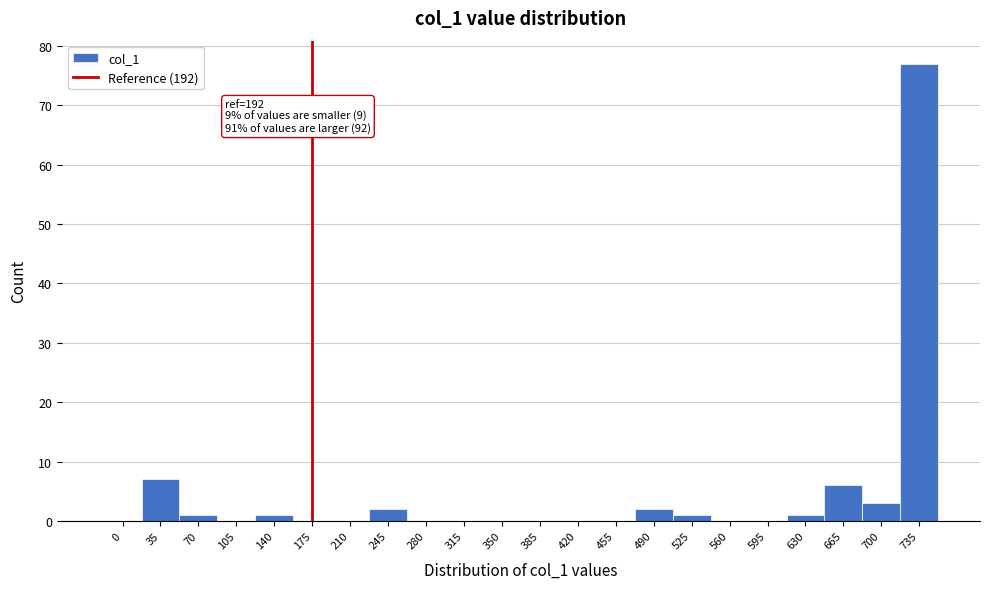

Reading left to right, what are all the values shown in this chart?

0=0	35=7	70=1	105=0	140=1	175=0	210=0	245=2	280=0	315=0	350=0	385=0	420=0	455=0	490=2	525=1	560=0	595=0	630=1	665=6	700=3	735=77